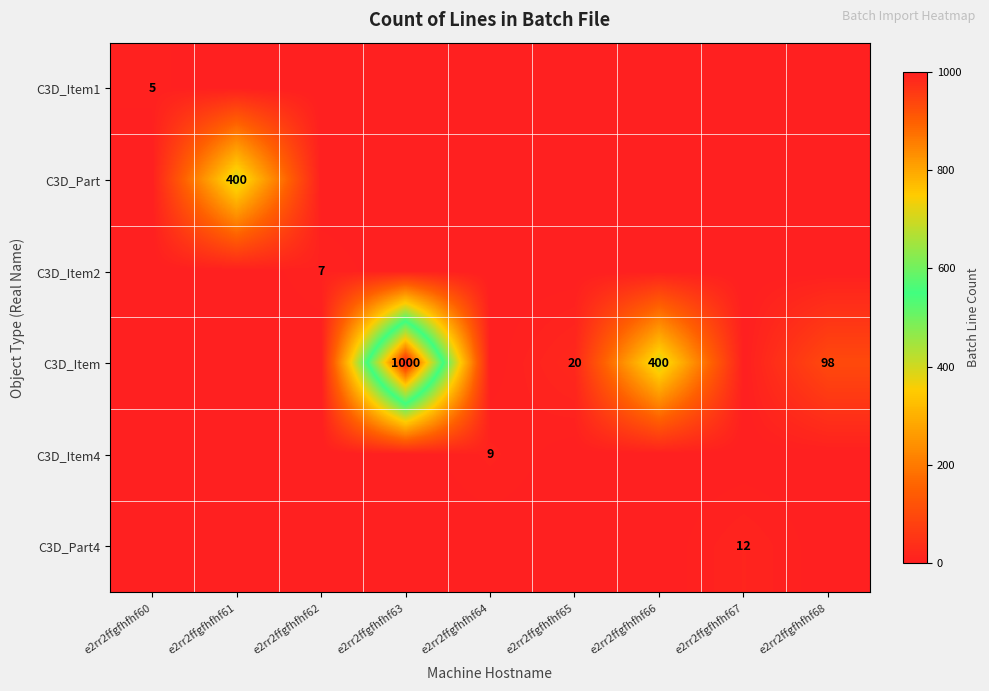

The C3D_Item series shows 98 at e2rr2ffgfhfhf68. True or false?

True